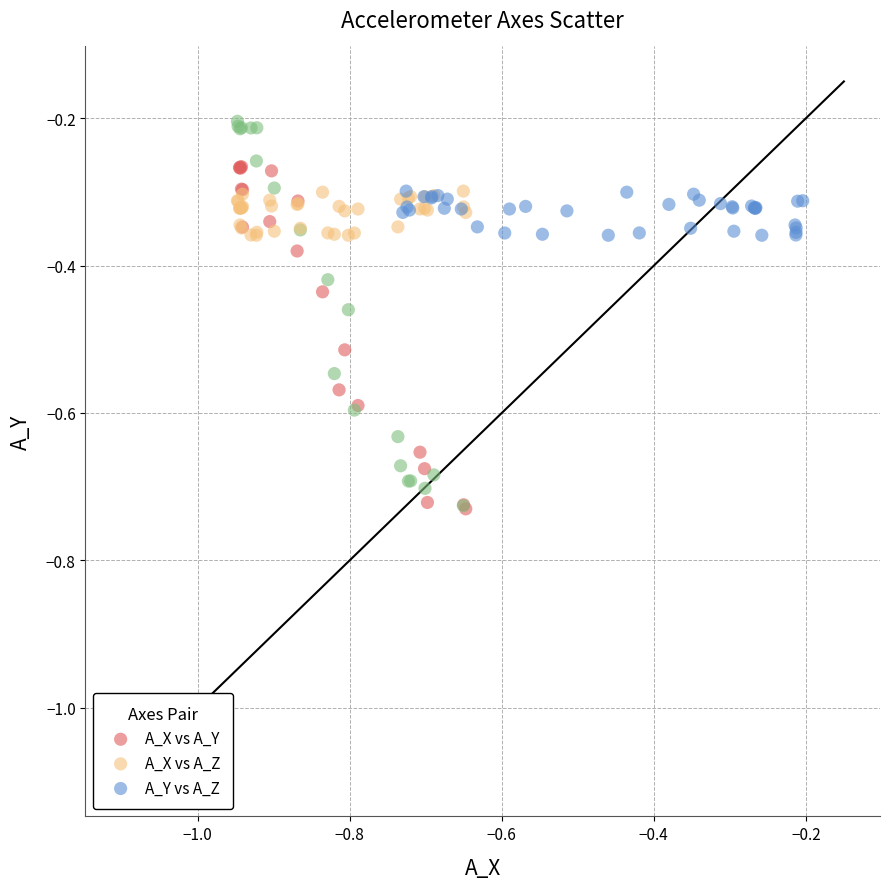

Which series has the largest Y range (max minus min)?

A_X vs A_Y